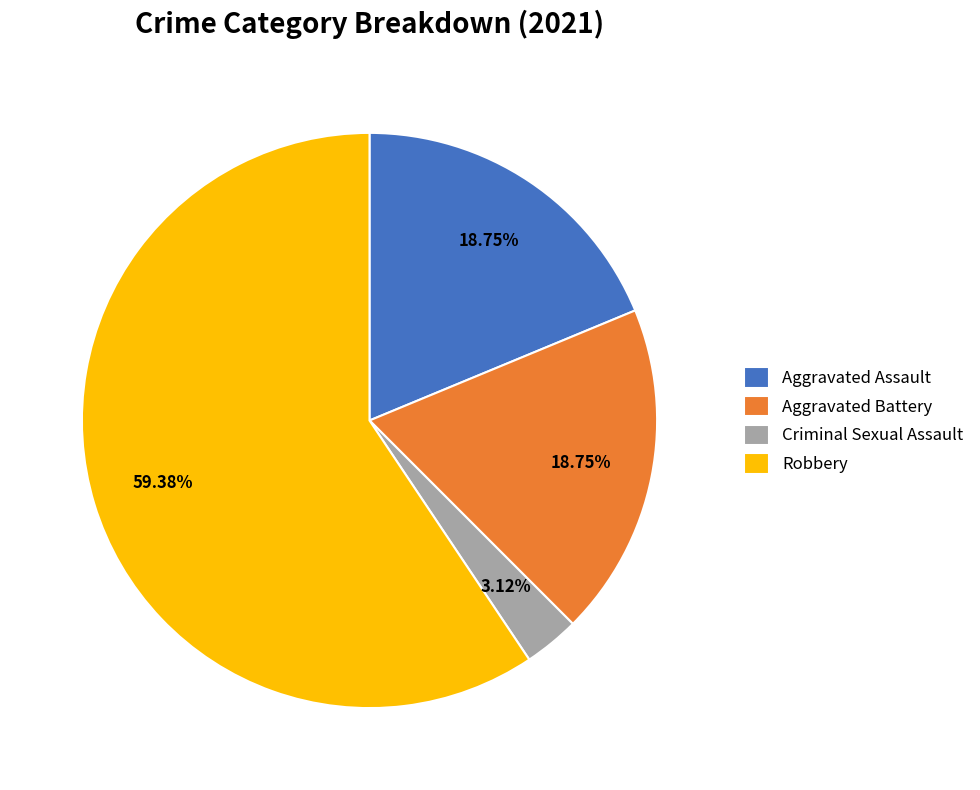

Does Criminal Sexual Assault account for over 50% of the chart?

No